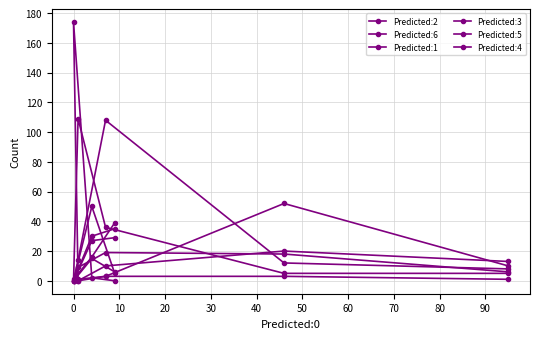

True or false: Predicted:3 and Predicted:6 intersect in this chart.

True